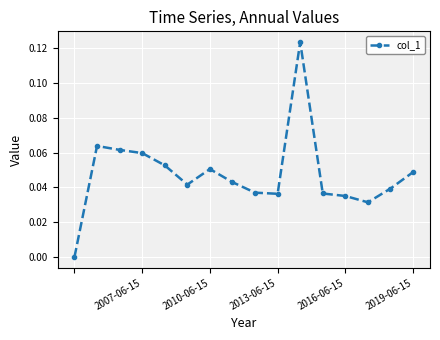

What is the sum of all values?

0.8